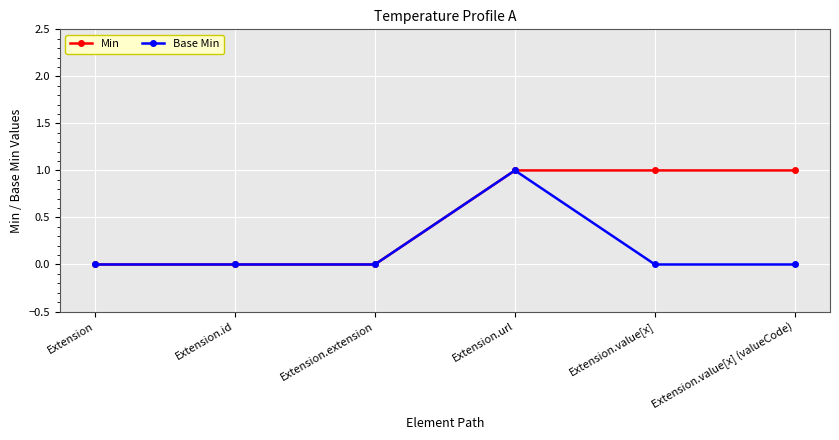

Which series changed the most between Extension.extension and Extension.value[x]?

Min